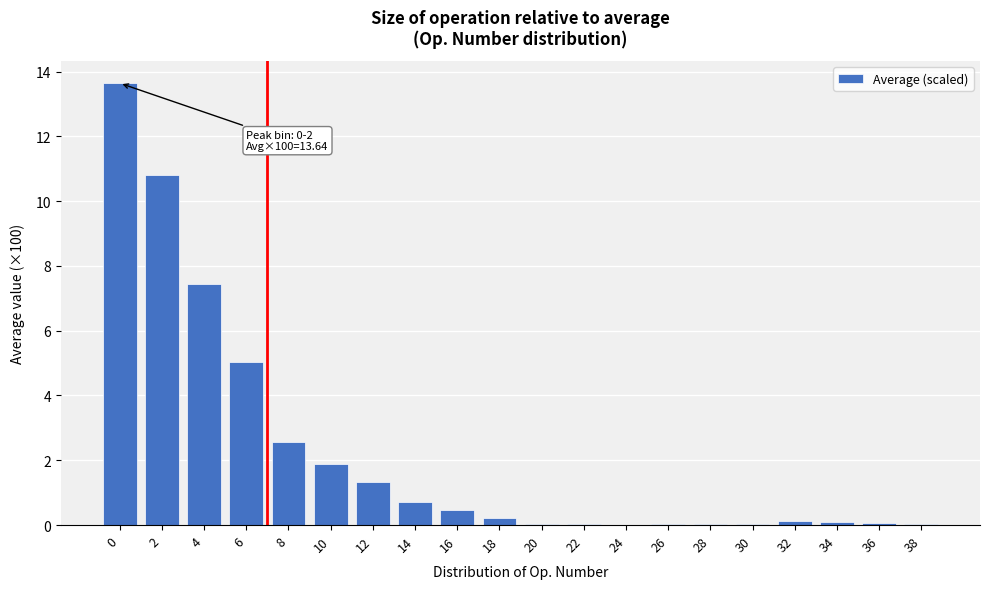

Is it true that the value at 6 is 1.7?

False